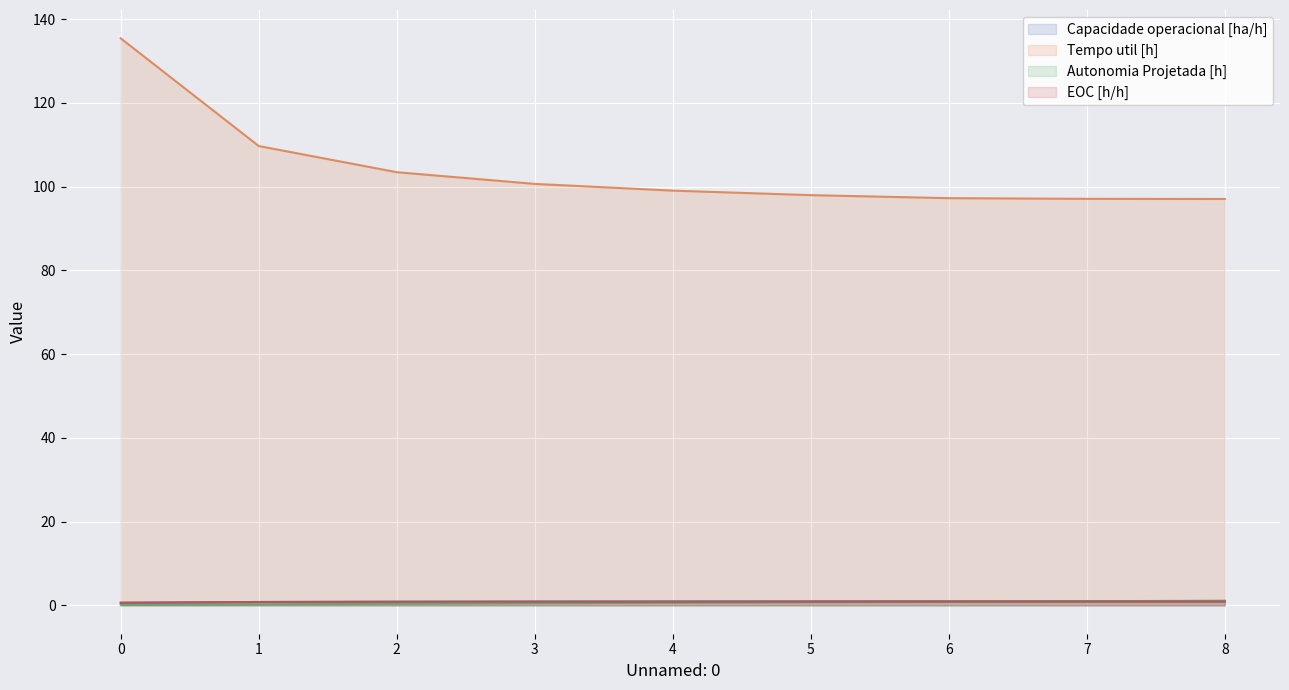

Is the value of Tempo util [h] at 4 greater than the value of Capacidade operacional [ha/h] at 7?

Yes